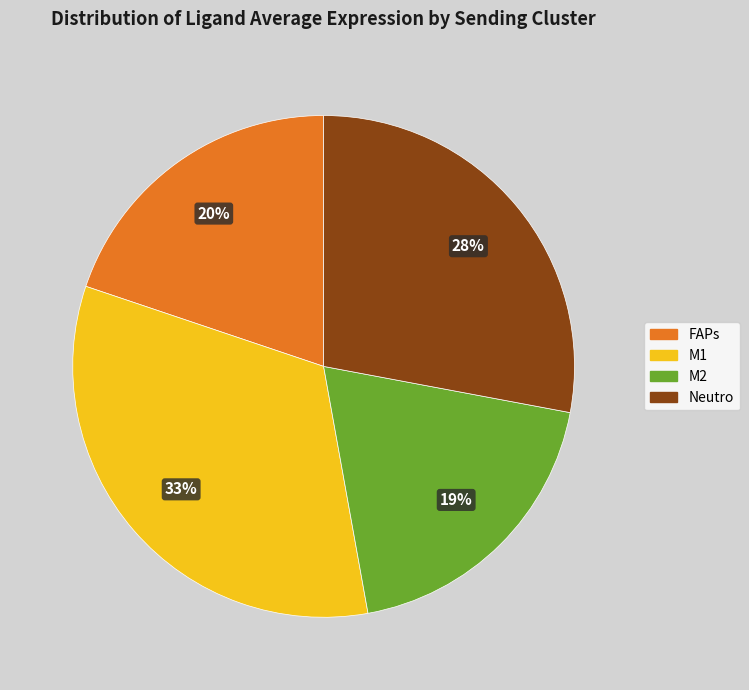

Rank the categories by value from highest to lowest.

M1, Neutro, FAPs, M2